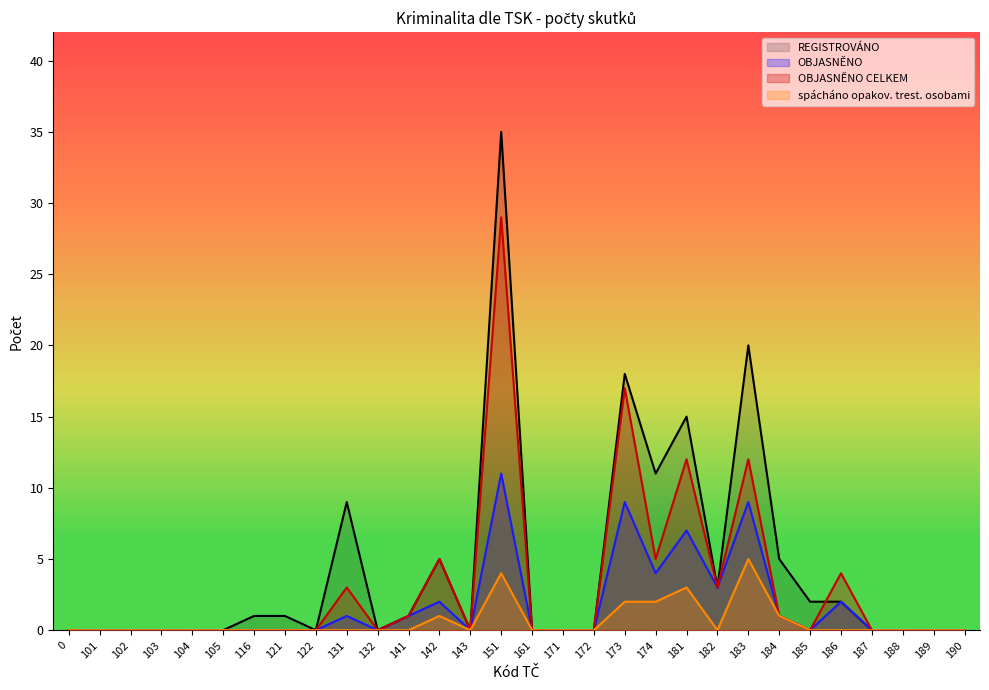

Is the value of OBJASNĚNO at 187 greater than the value of spácháno opakov. trest. osobami at 161?

No